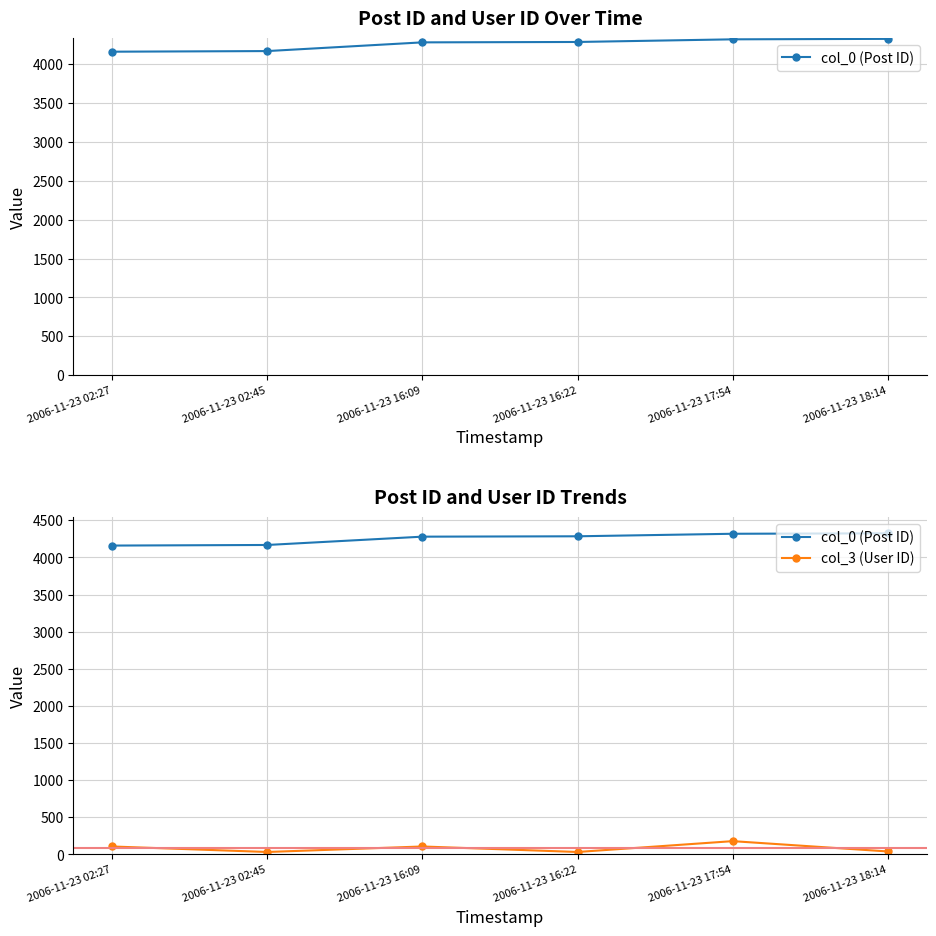

True or false: col_3 (User ID) and col_0 (Post ID) cross at least once.

False